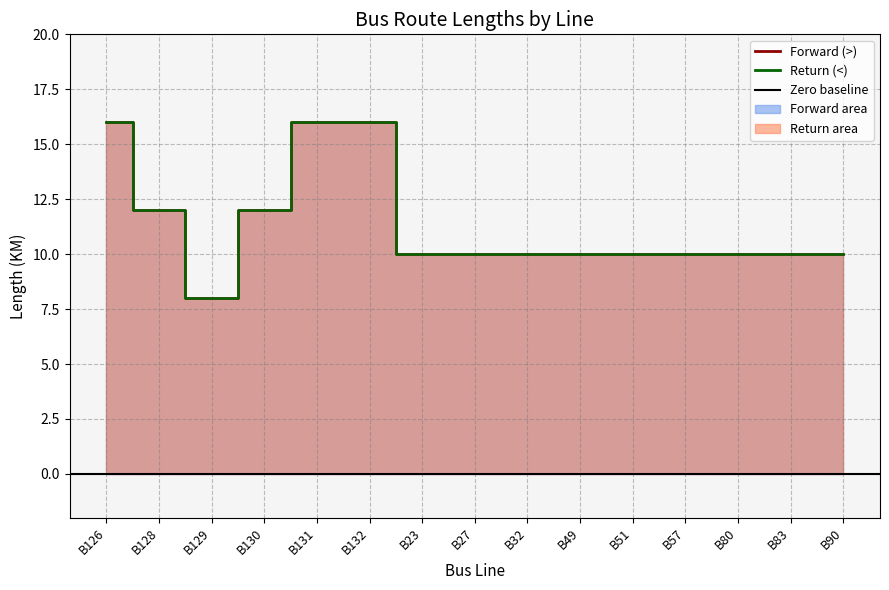

Rank the series at B126 from highest to lowest value.

Forward Length (>), Return Length (<)